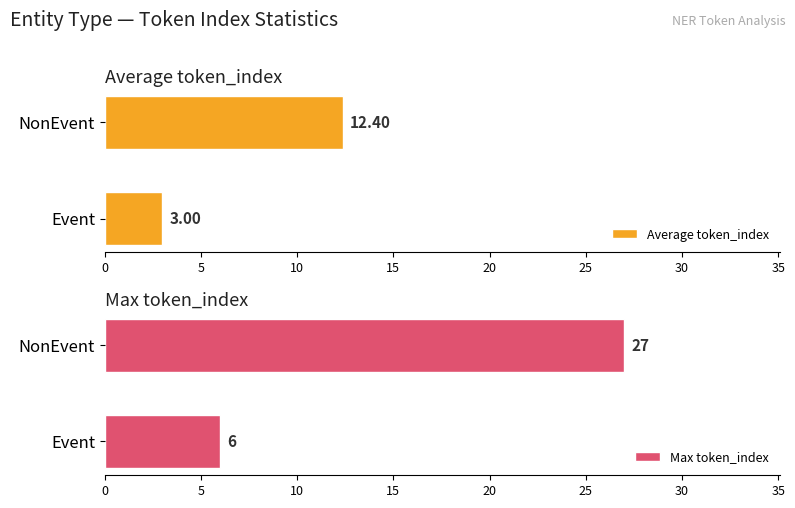

Rank the series by their average value, from highest to lowest.

Max token_index, Average token_index